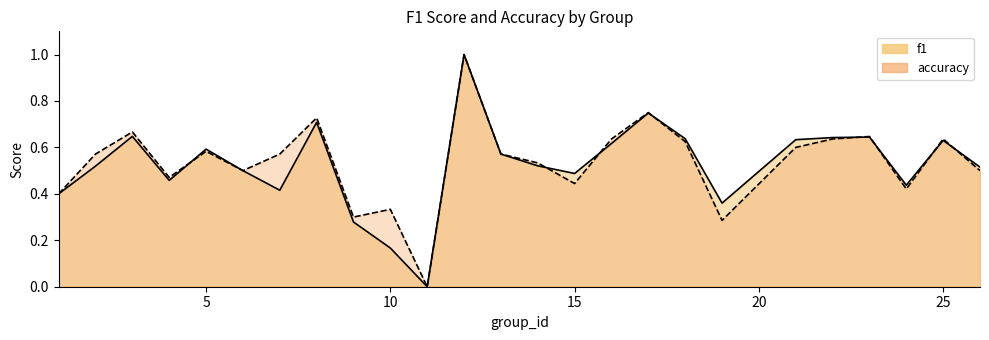

True or false: f1 has more than 0 points higher than both neighbors.

True